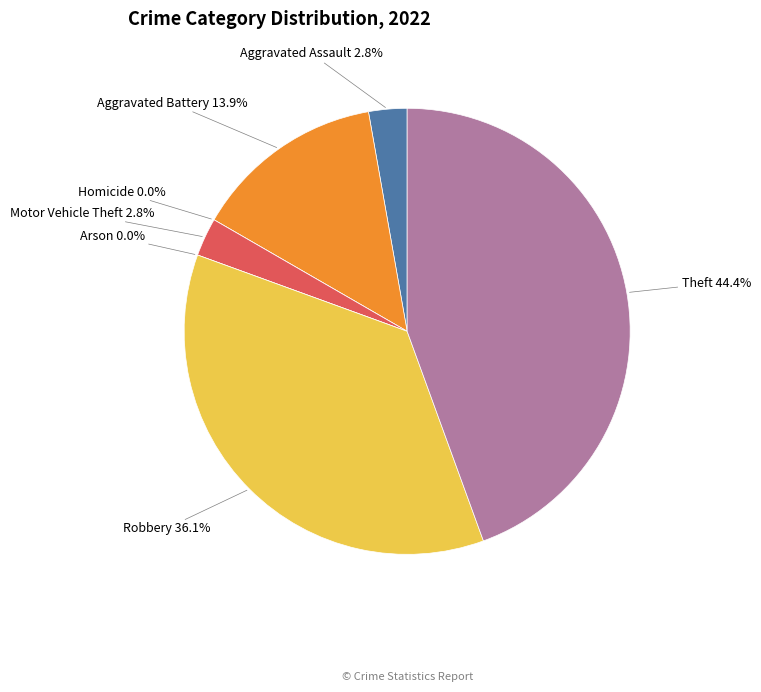

The Aggravated Battery slice represents 14% of the pie. True or false?

True